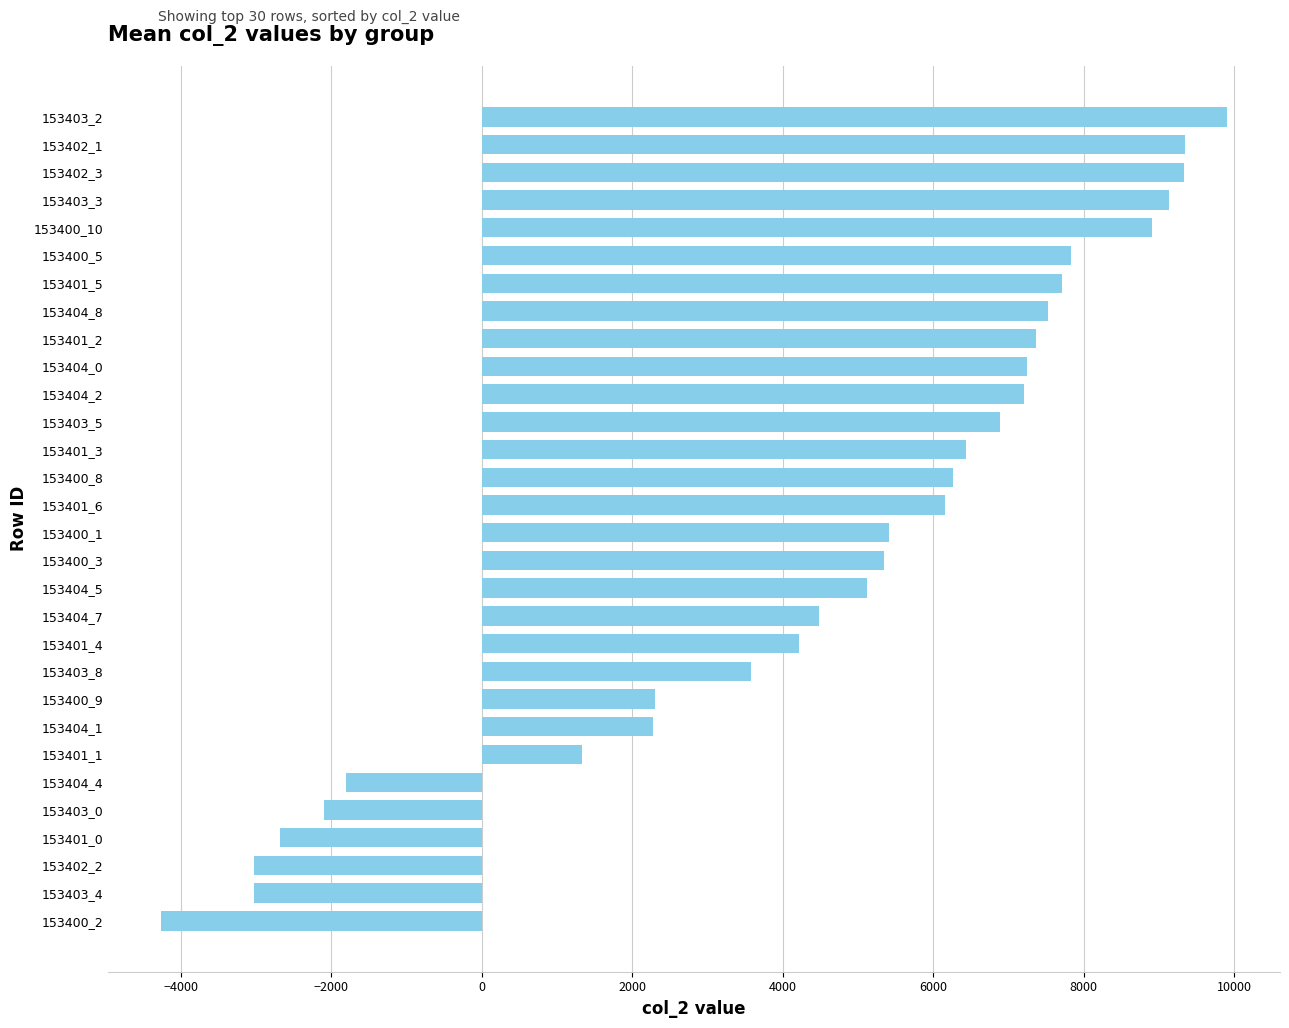

The value at 153403_8 is 5701.6. True or false?

False